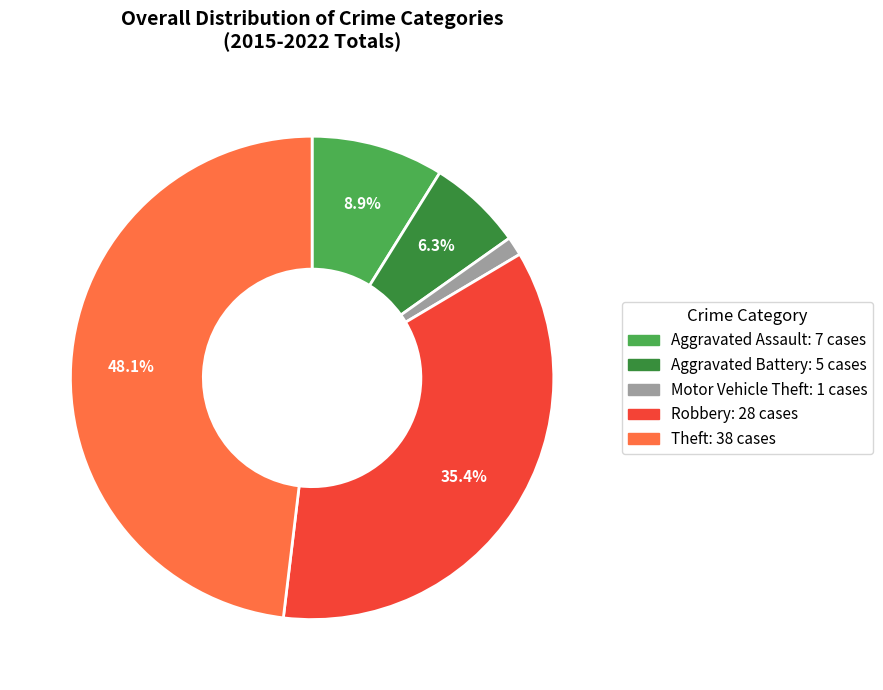

Does any single category account for the majority?

No